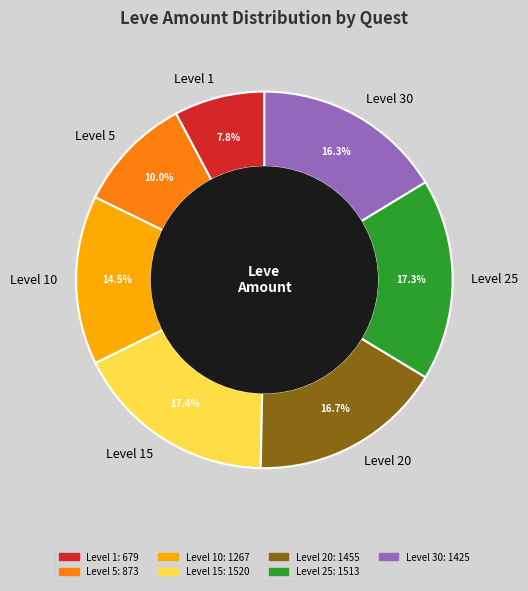

Combined, do Level 30 and Level 25 account for over 50%?

No